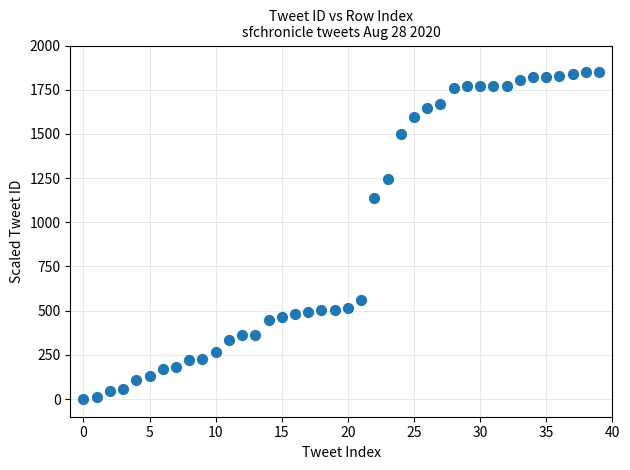

What Y value in the scatter plot is closest to 925?

1139.4